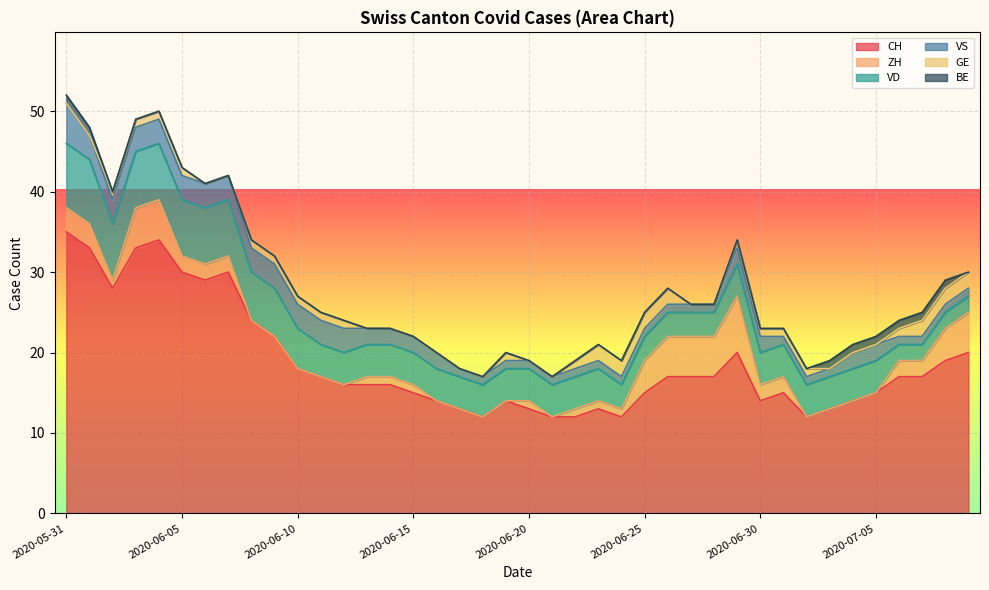

Between 2020-06-03 and 2020-06-10, which is larger?

2020-06-03